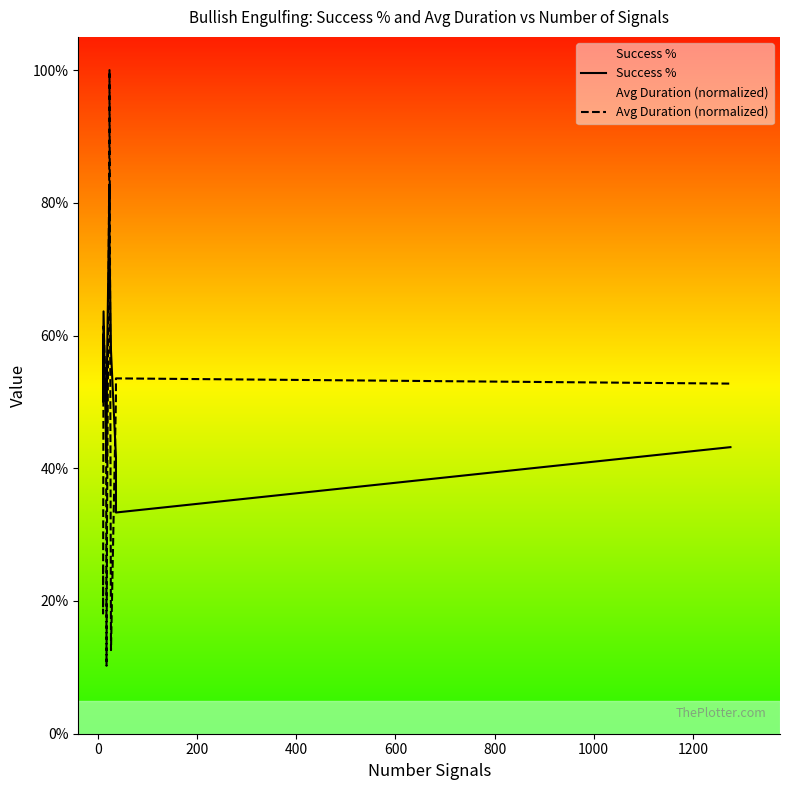

What is the difference between the maximum and minimum values in the Avg Duration (normalized) series?

0.9